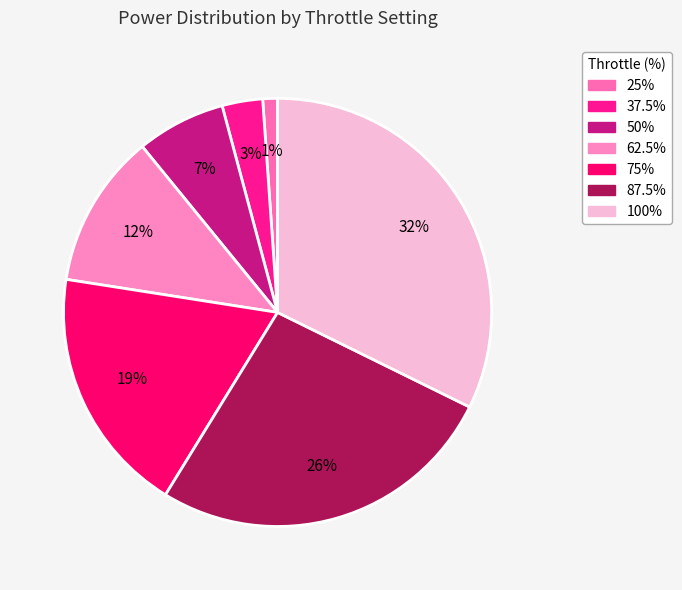

What is the smallest slice in the pie chart?

25%